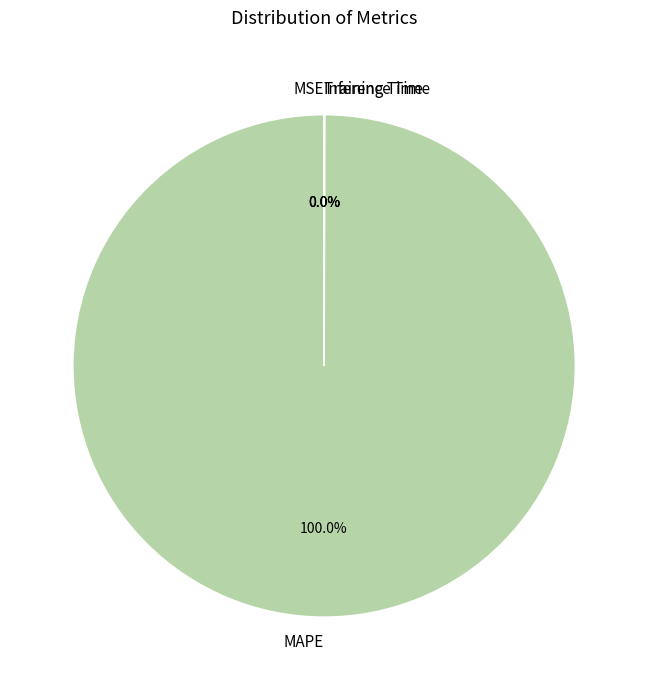

What is the largest slice in the pie chart?

MAPE